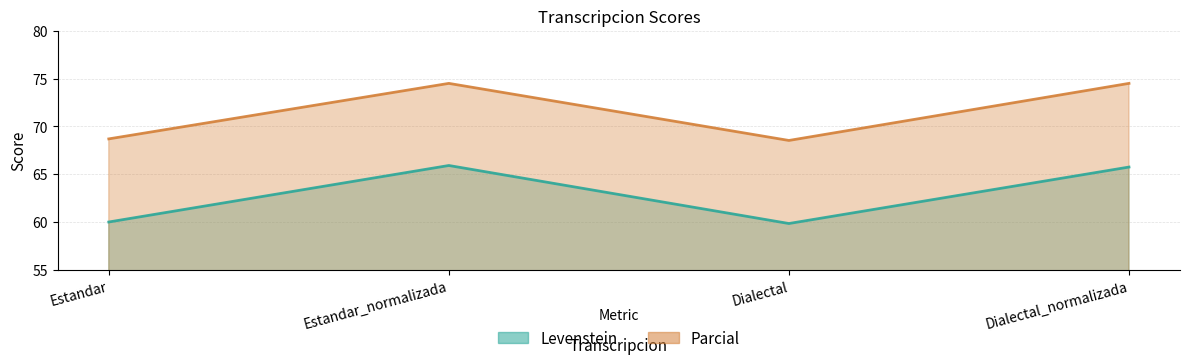

Reading left to right, transcribe all the data shown in this chart.

Levenstein: Estandar=60.0	Estandar_normalizada=65.9	Dialectal=59.9	Dialectal_normalizada=65.8
Parcial: Estandar=68.7	Estandar_normalizada=74.5	Dialectal=68.5	Dialectal_normalizada=74.5